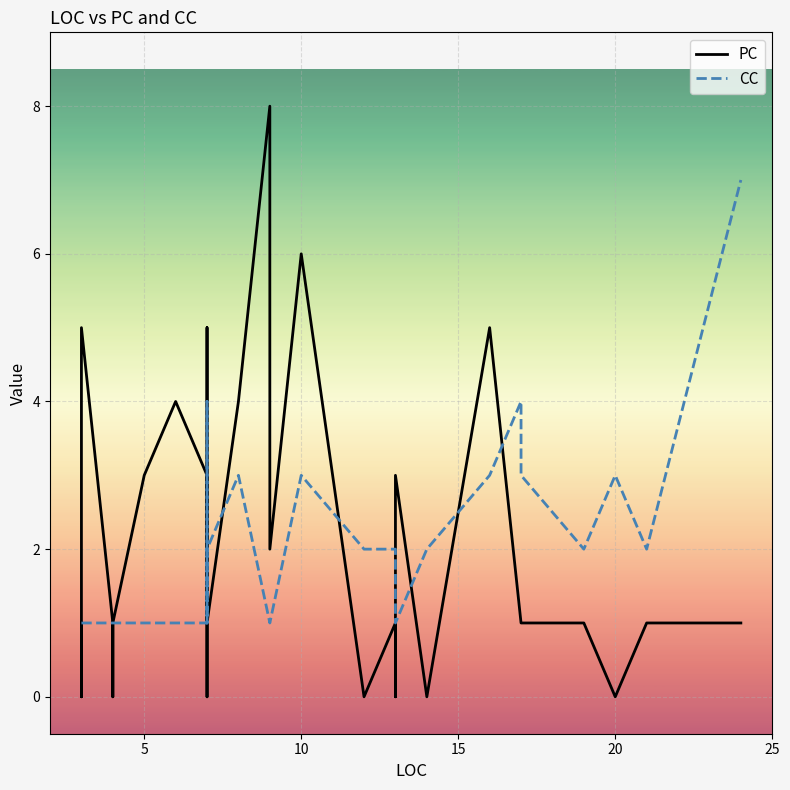

What is the label of the 13th point from the left?

5